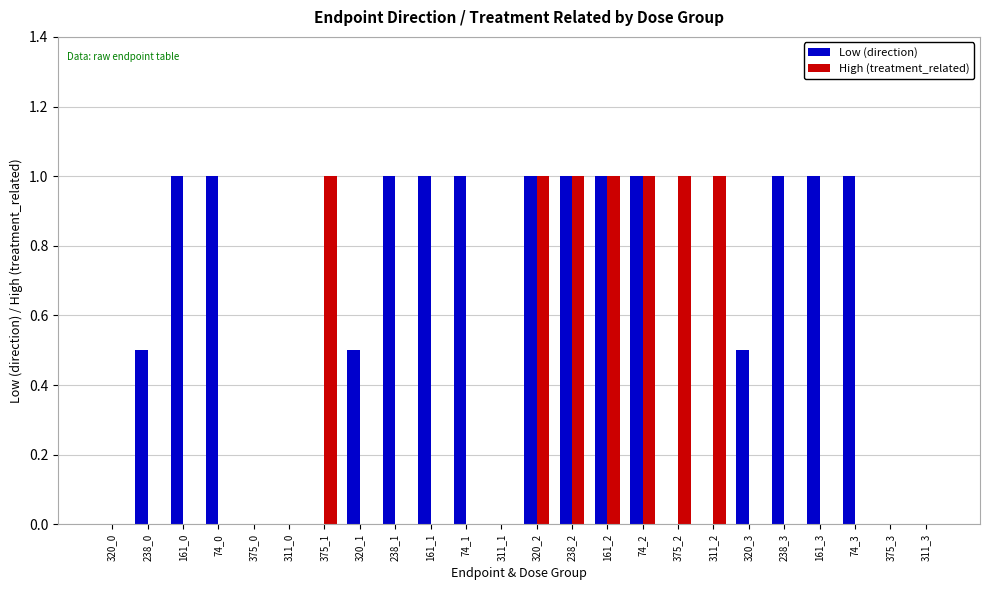

Reading left to right, list all the values displayed in this chart.

Low (direction): 0.0	0.5	1.0	1.0	0.0	0.0	0.0	0.5	1.0	1.0	1.0	0.0	1.0	1.0	1.0	1.0	0.0	0.0	0.5	1.0	1.0	1.0	0.0	0.0
High (treatment_related): 0.0	0.0	0.0	0.0	0.0	0.0	1.0	0.0	0.0	0.0	0.0	0.0	1.0	1.0	1.0	1.0	1.0	1.0	0.0	0.0	0.0	0.0	0.0	0.0